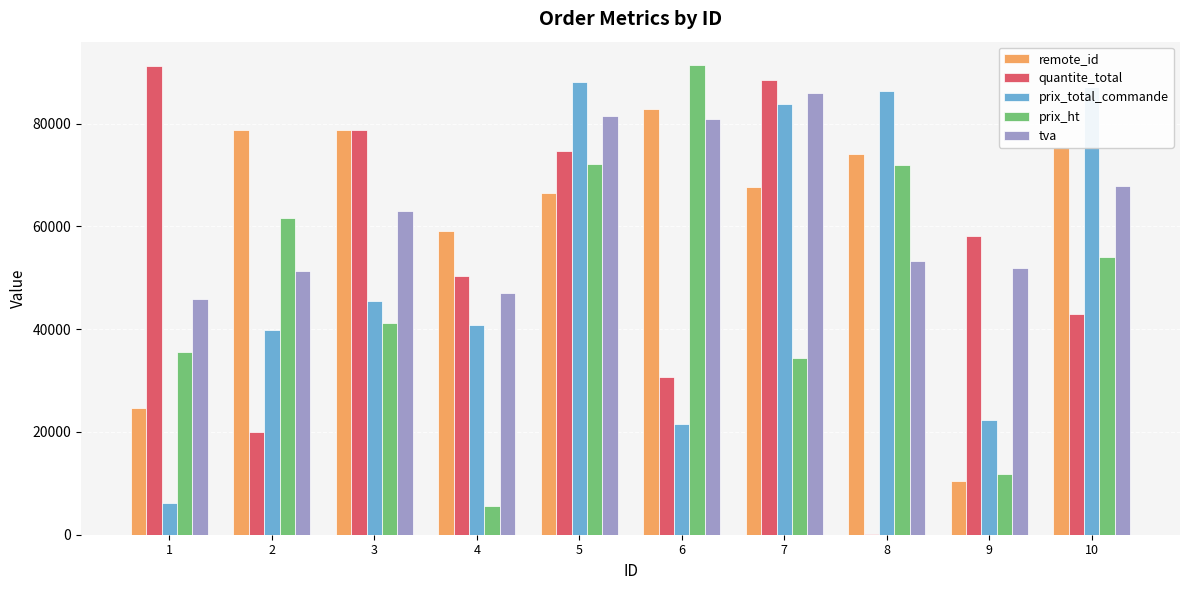

What are all the series names shown in the legend?

remote_id, quantite_total, prix_total_commande, prix_ht, tva